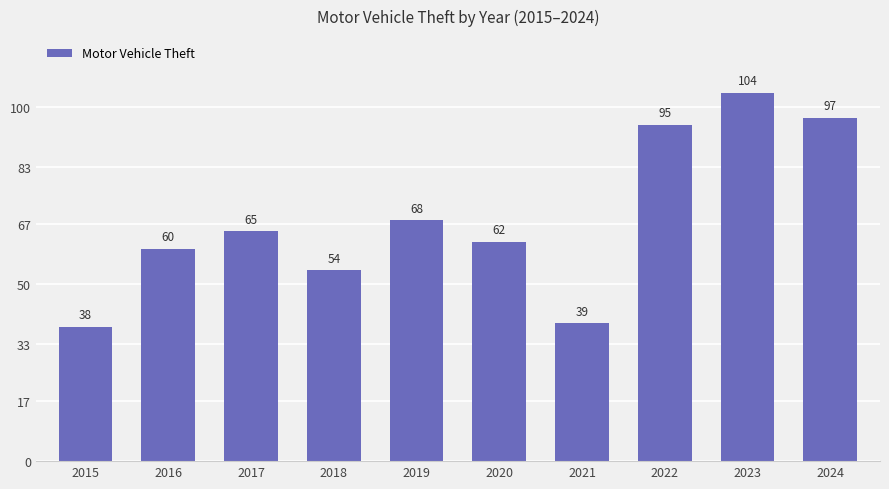

What is the minimum value shown in the chart?

38